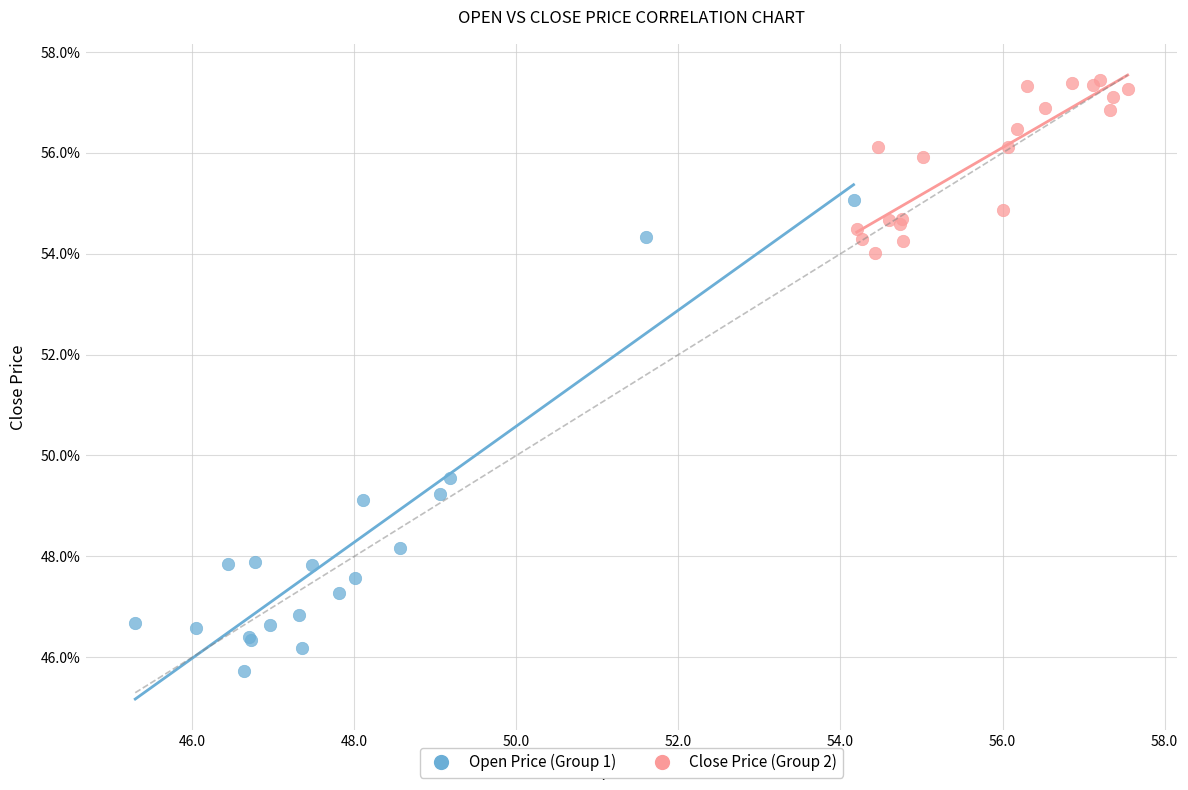

Which series has the widest spread of Y values?

Open Price (Group 1)